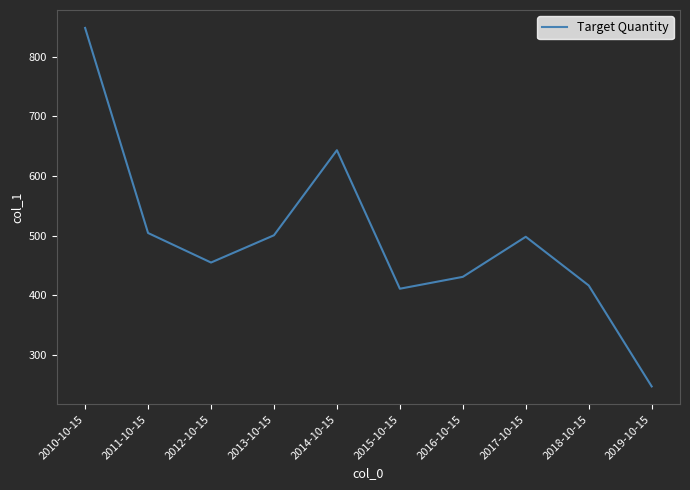

What is the average value?

495.4